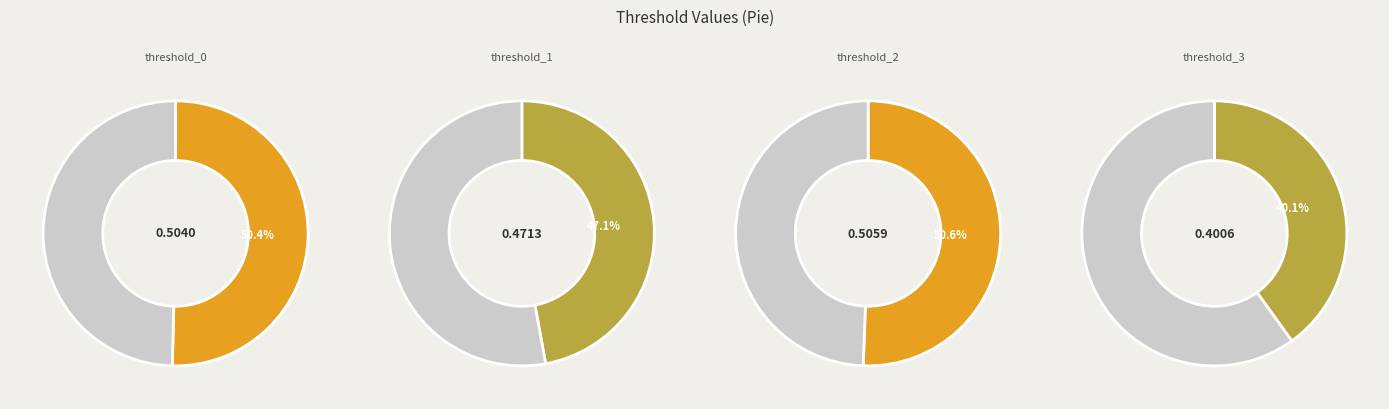

What is the change in value from threshold_1 to threshold_3?

-0.1